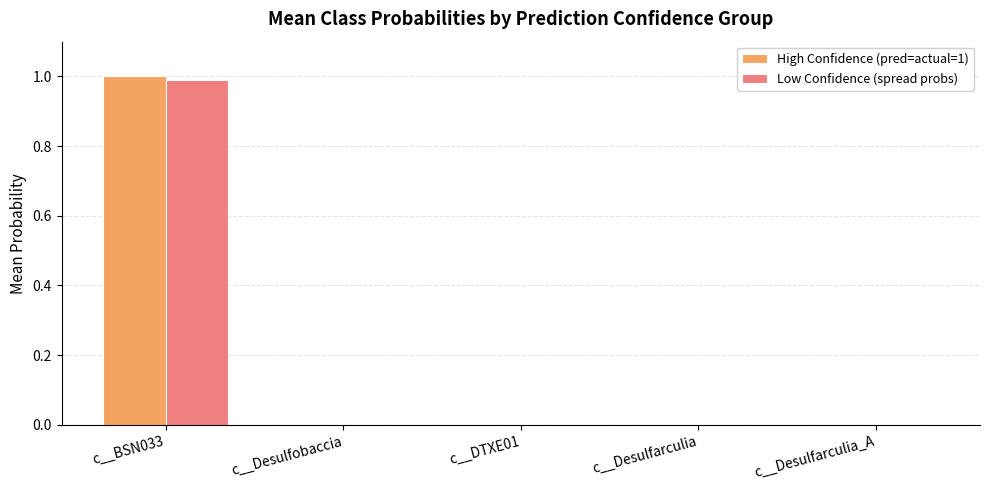

What is the sum of all High Confidence (pred=actual=1) values?

1.0